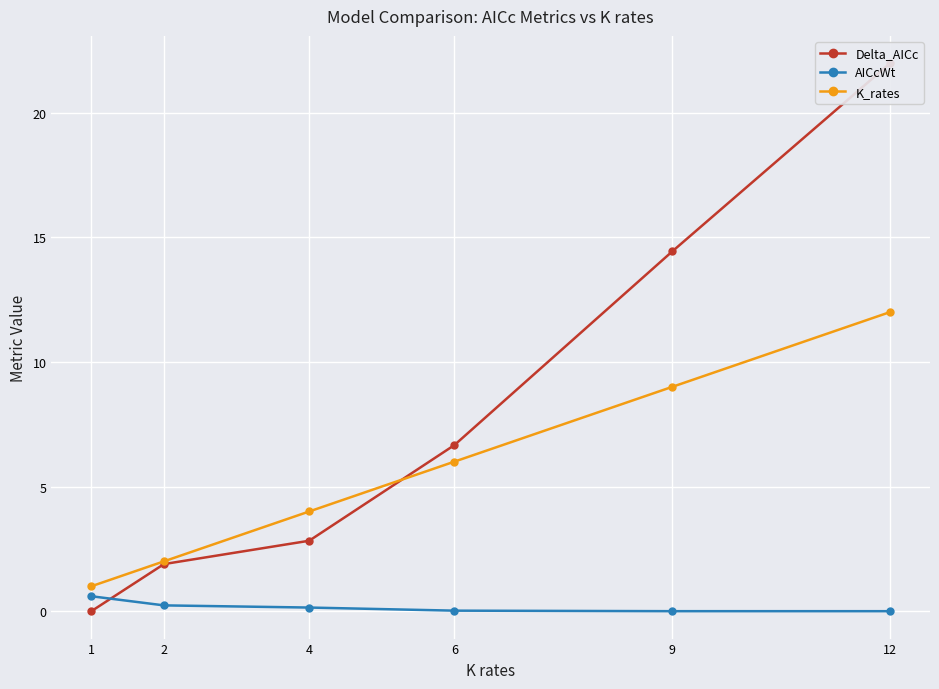

List the series in order of their overall mean, highest first.

Delta_AICc, K_rates, AICcWt